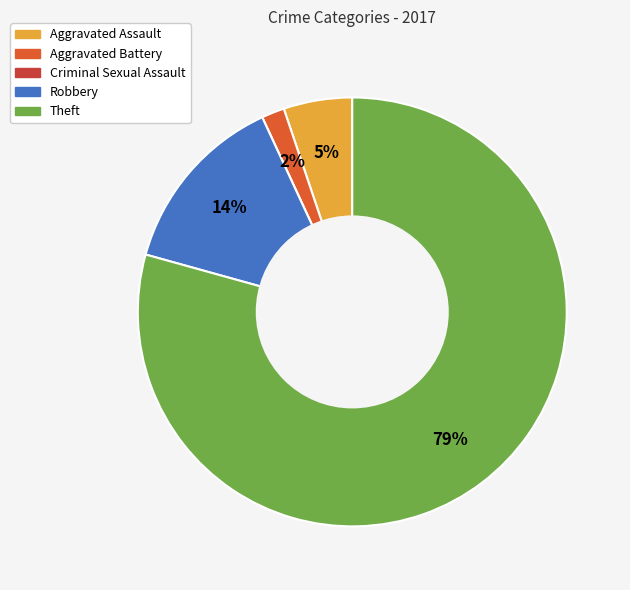

Between Theft and Aggravated Assault, which is larger?

Theft